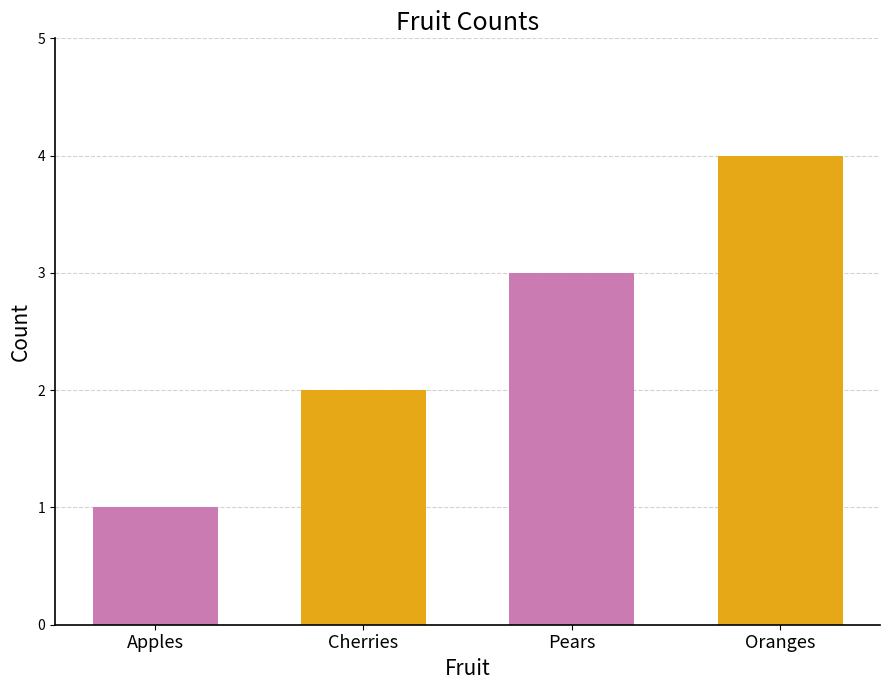

What is the smallest value displayed?

1